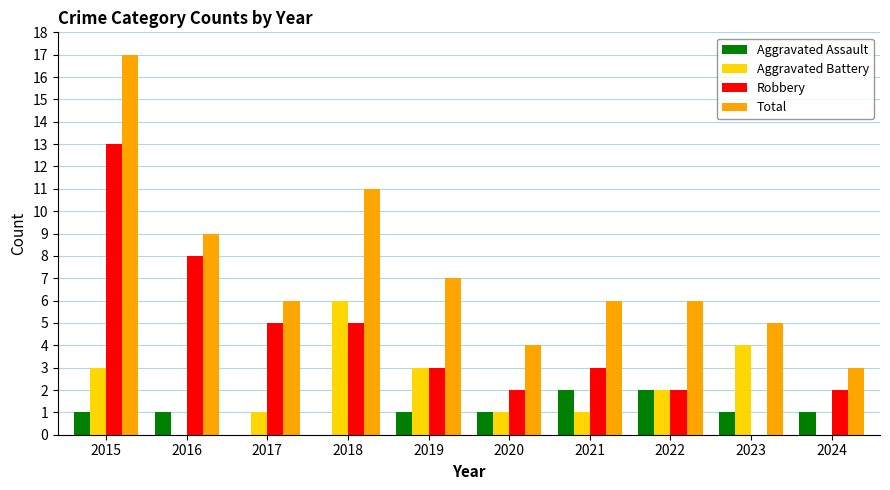

What is the total value across all series at 2015?

34